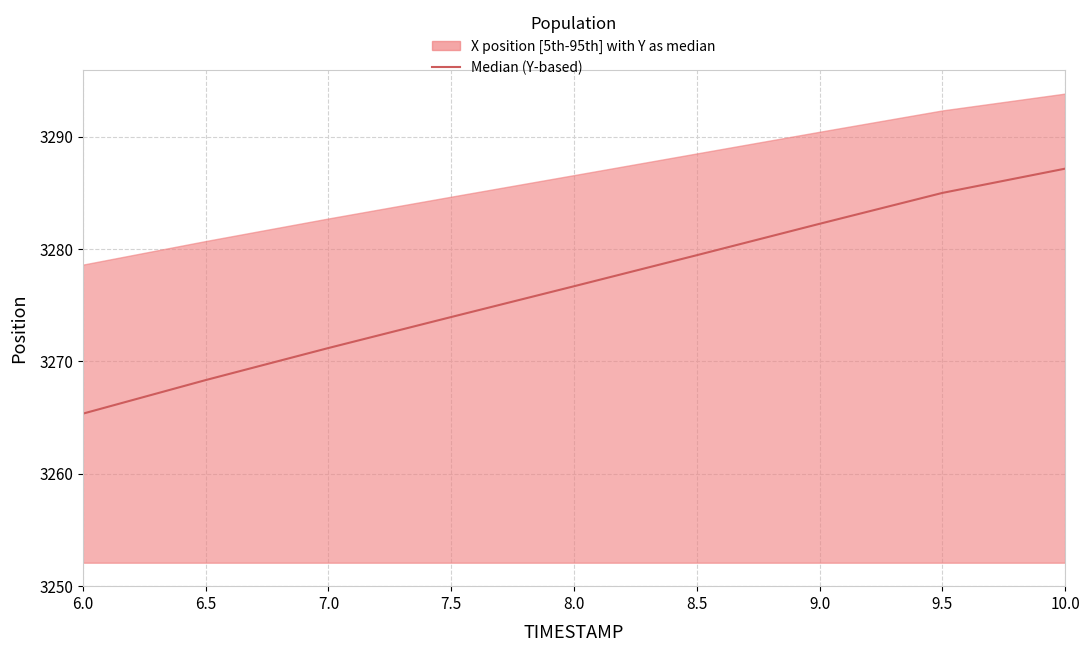

Where does the data first go above 3276?

8.0